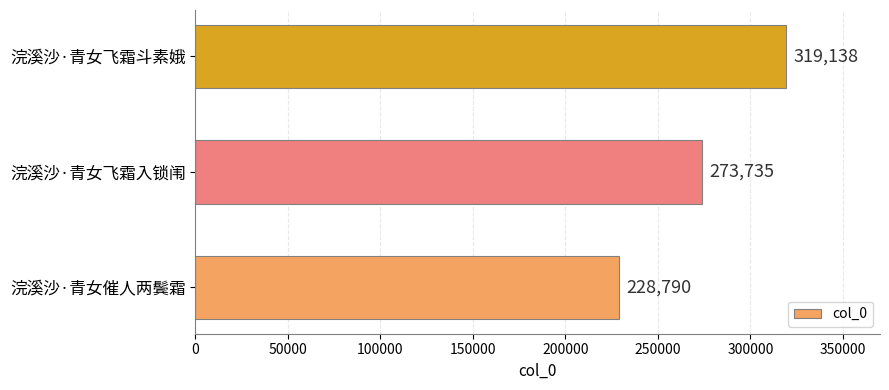

How many values are below 273735?

1